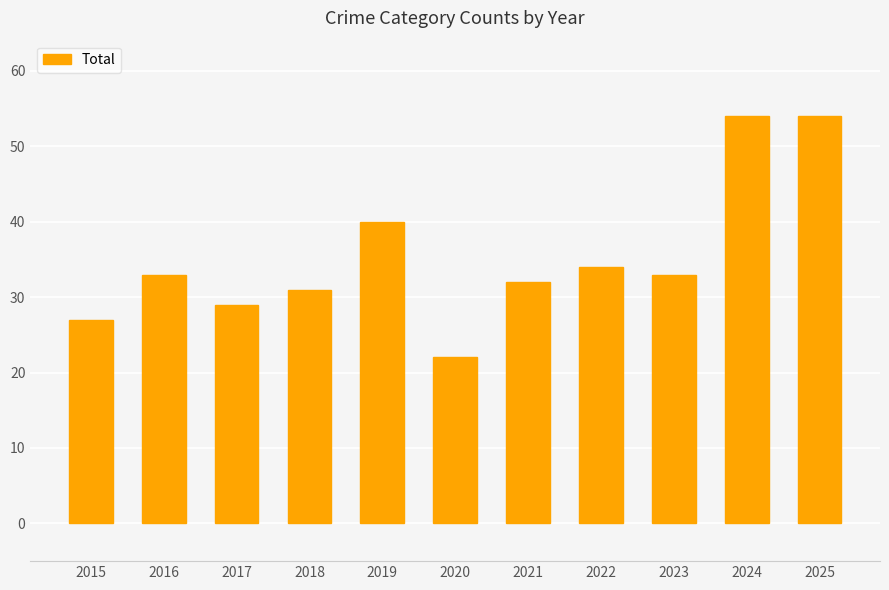

What is the value of the 6th bar from the left?

22